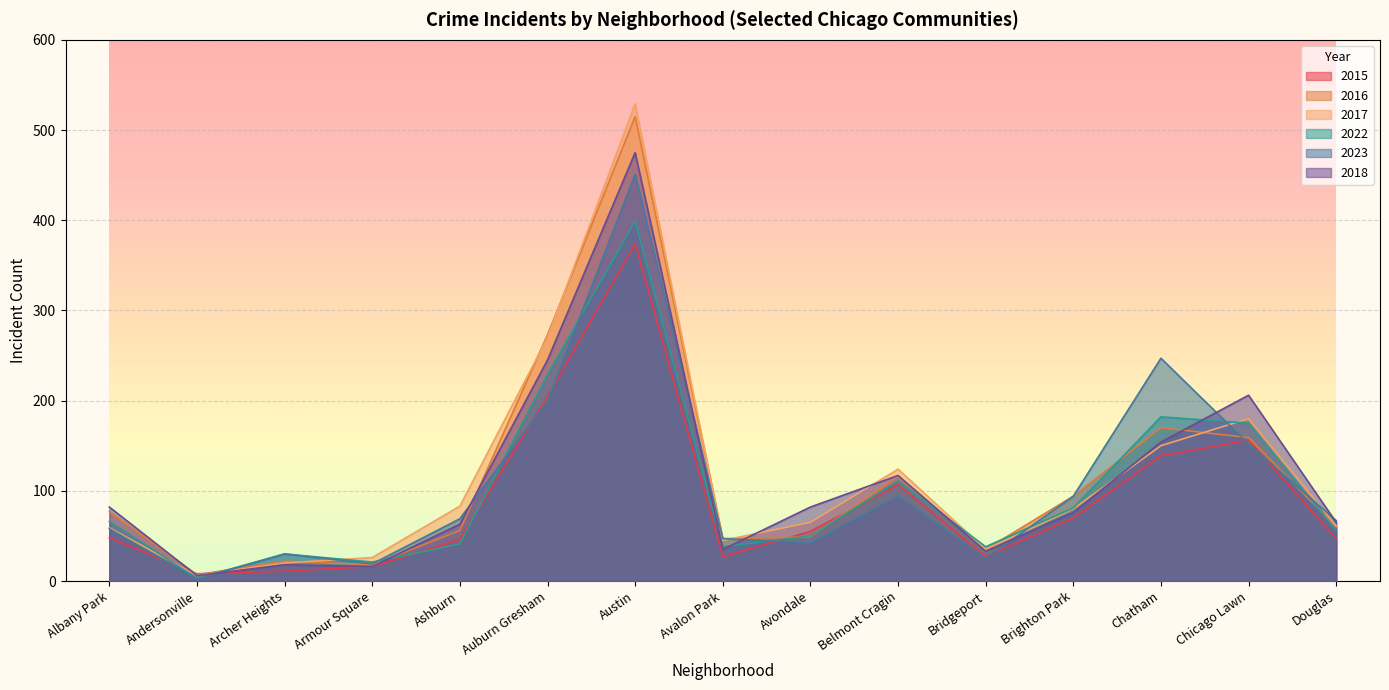

What is the maximum value shown in the chart?

529